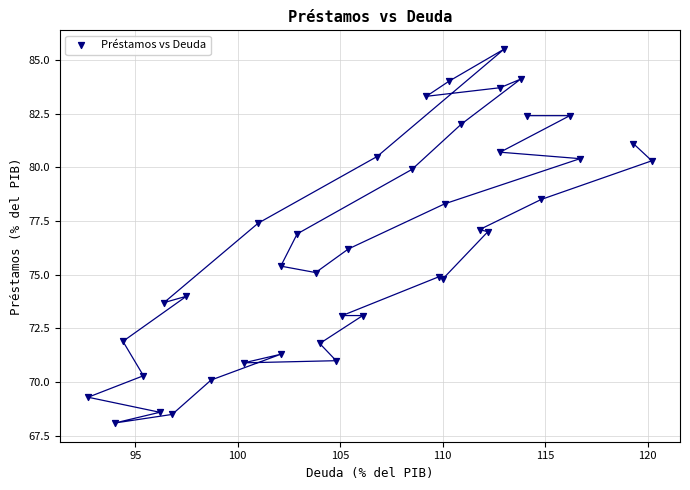

What Y value in the scatter plot is closest to 76?

76.2